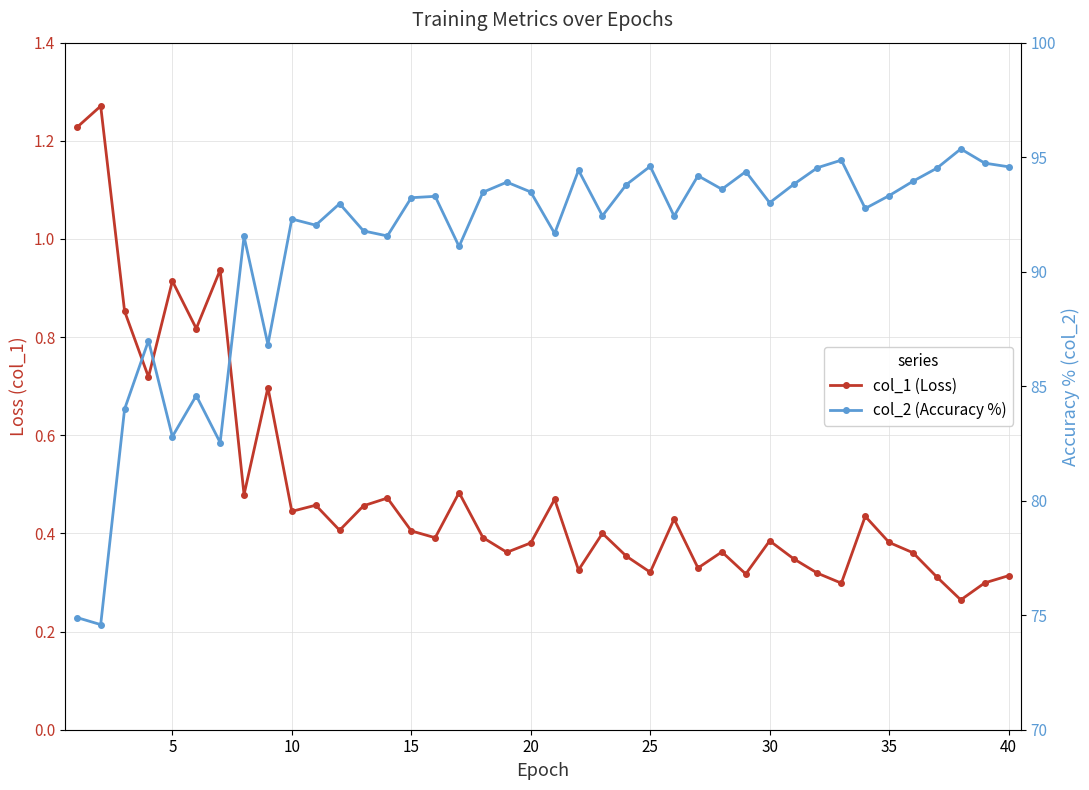

True or false: col_1 (Loss) and col_2 (Accuracy %) cross at least once.

False